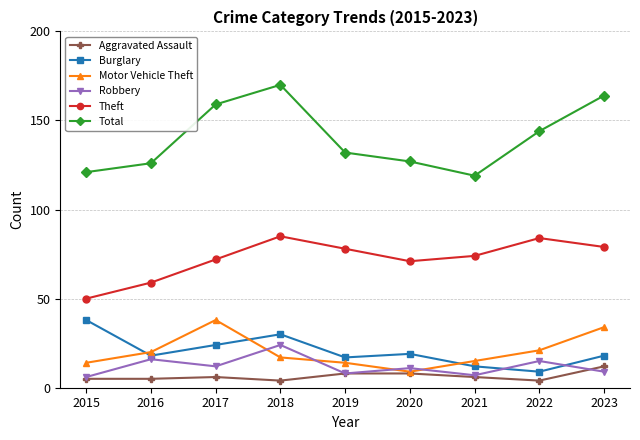

Reading right to left, list all the values displayed in this chart.

Aggravated Assault: 2023=12	2022=4	2021=6	2020=8	2019=8	2018=4	2017=6	2016=5	2015=5
Burglary: 2023=18	2022=9	2021=12	2020=19	2019=17	2018=30	2017=24	2016=18	2015=38
Motor Vehicle Theft: 2023=34	2022=21	2021=15	2020=9	2019=14	2018=17	2017=38	2016=20	2015=14
Robbery: 2023=9	2022=15	2021=7	2020=11	2019=8	2018=24	2017=12	2016=16	2015=6
Theft: 2023=79	2022=84	2021=74	2020=71	2019=78	2018=85	2017=72	2016=59	2015=50
Total: 2023=164	2022=144	2021=119	2020=127	2019=132	2018=170	2017=159	2016=126	2015=121